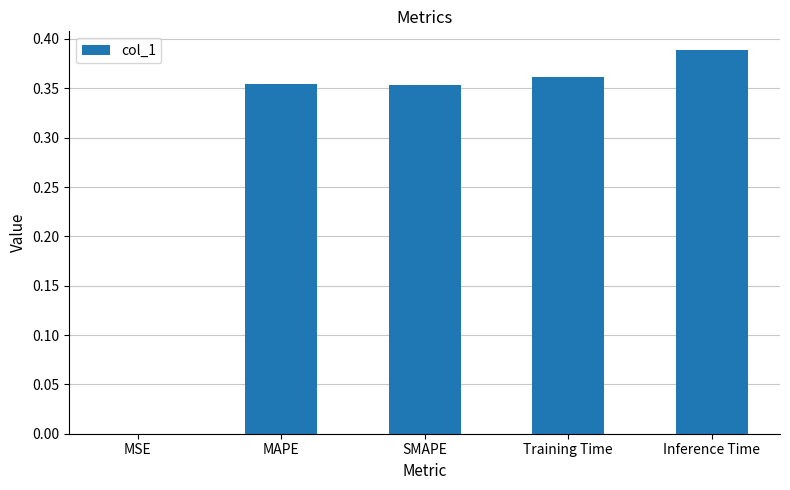

At which category does the chart reach its peak across all series?

Inference Time